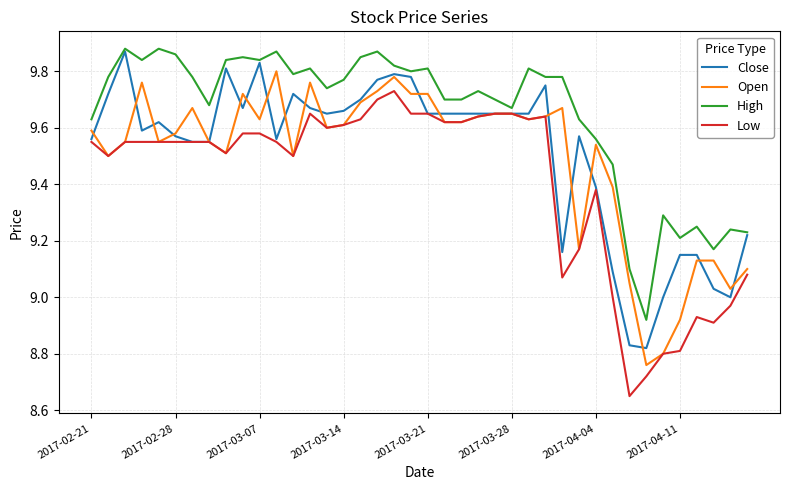

True or false: High and Close intersect in this chart.

False